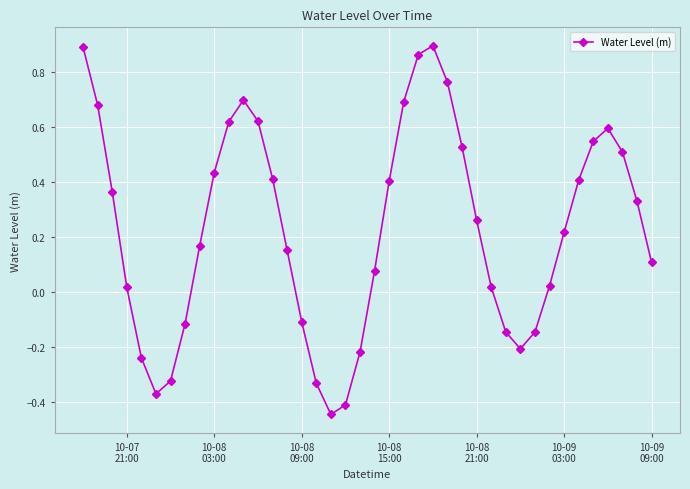

What is the difference between the second highest and second lowest values?

1.3